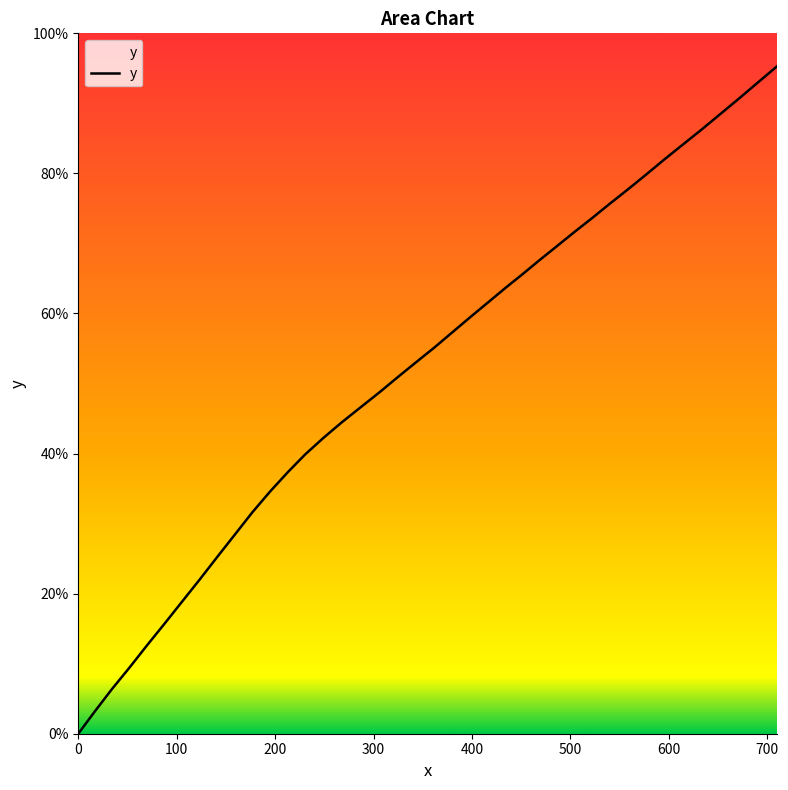

What is the difference between the maximum and minimum values?

95.3